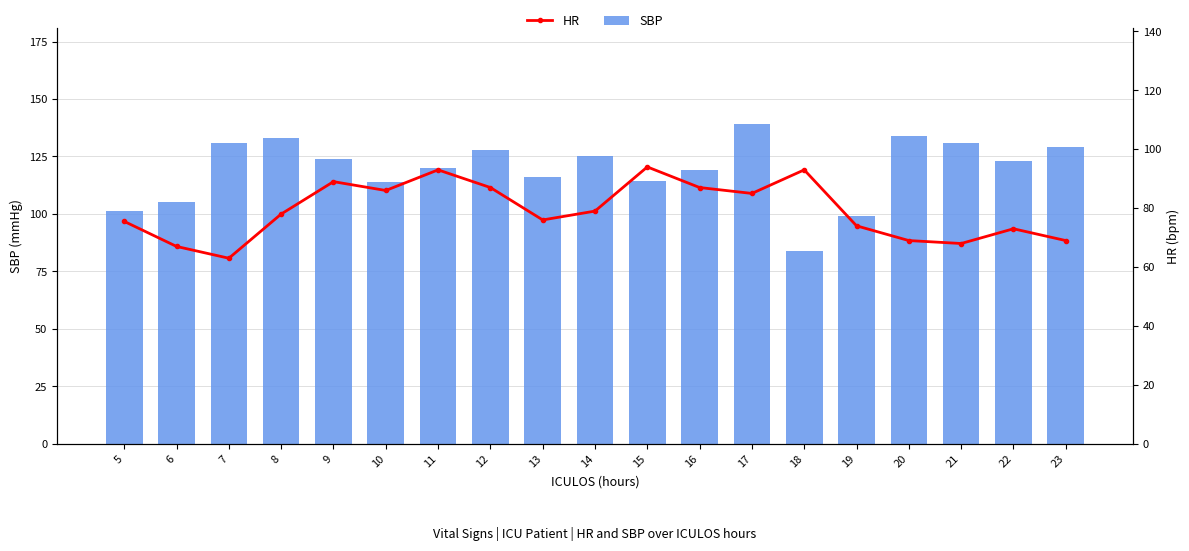

Rank the categories by SBP value from lowest to highest.

18, 19, 5, 6, 10, 15, 13, 16, 11, 22, 9, 14, 12, 23, 7, 21, 8, 20, 17